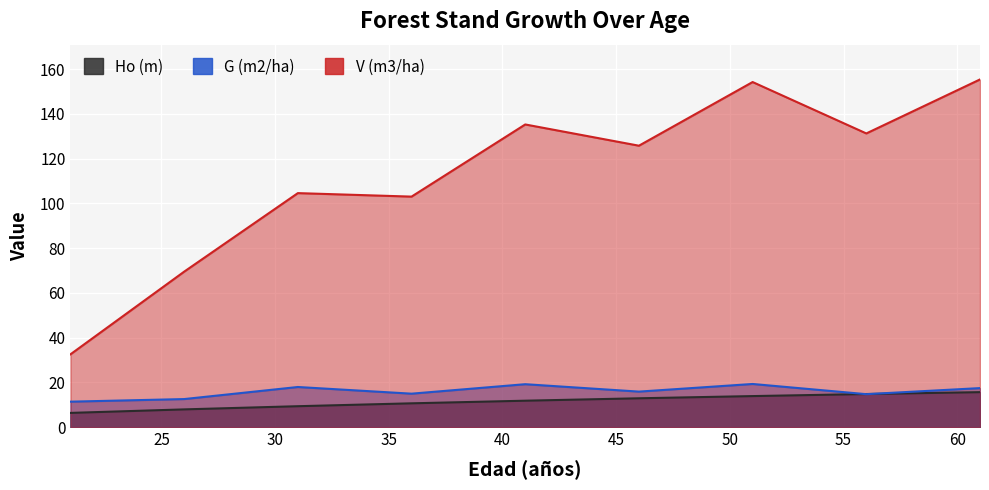

What are all the series names shown in the legend?

Ho (m), G (m2/ha), V (m3/ha)